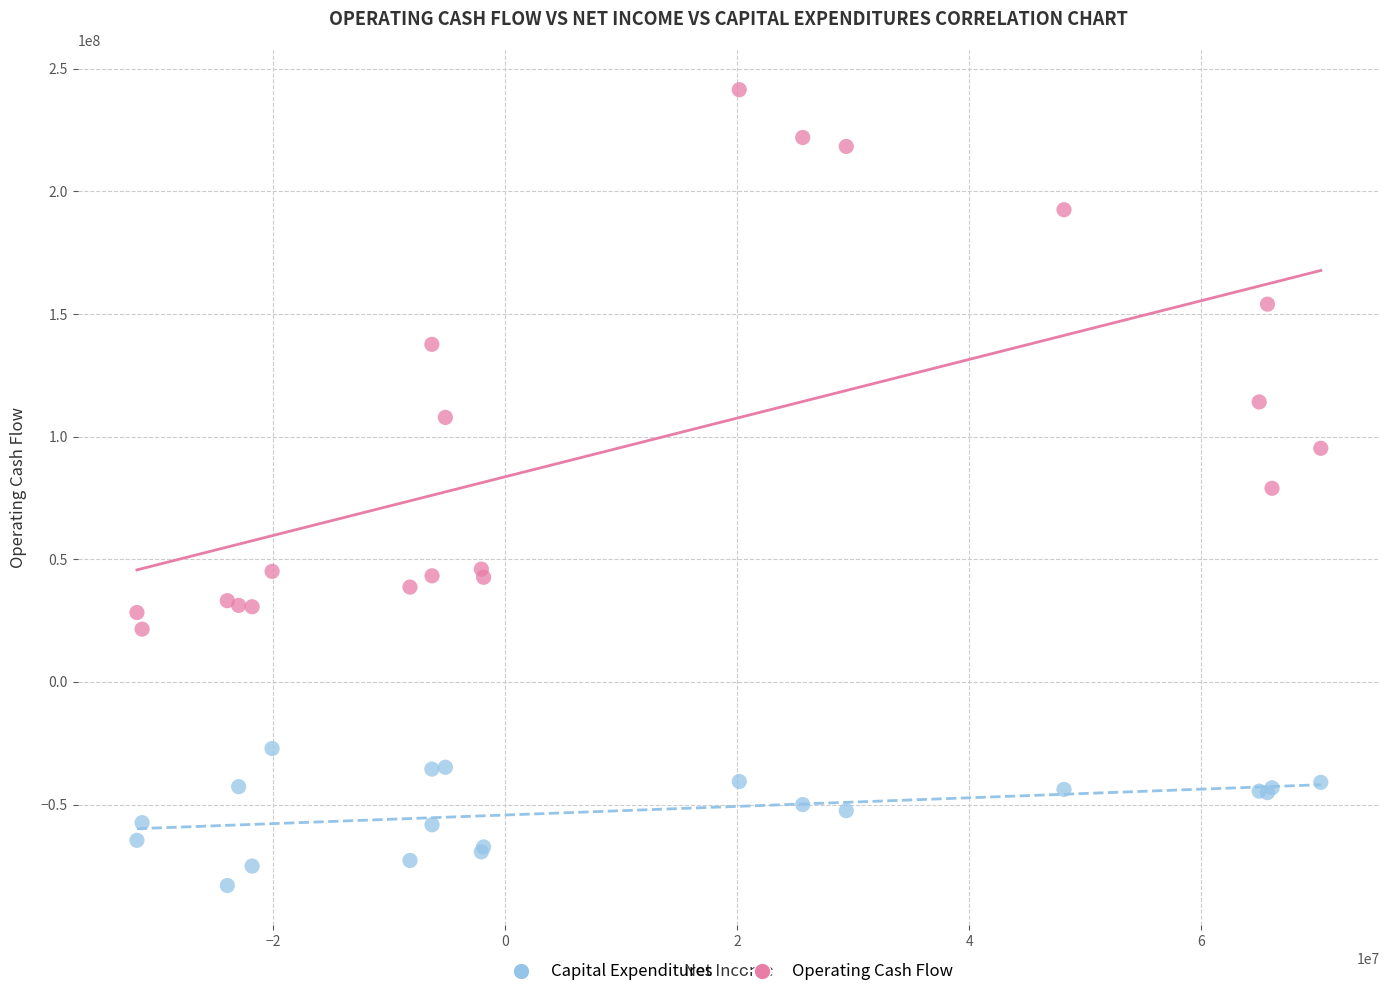

Which series contains the highest Y value?

Operating Cash Flow